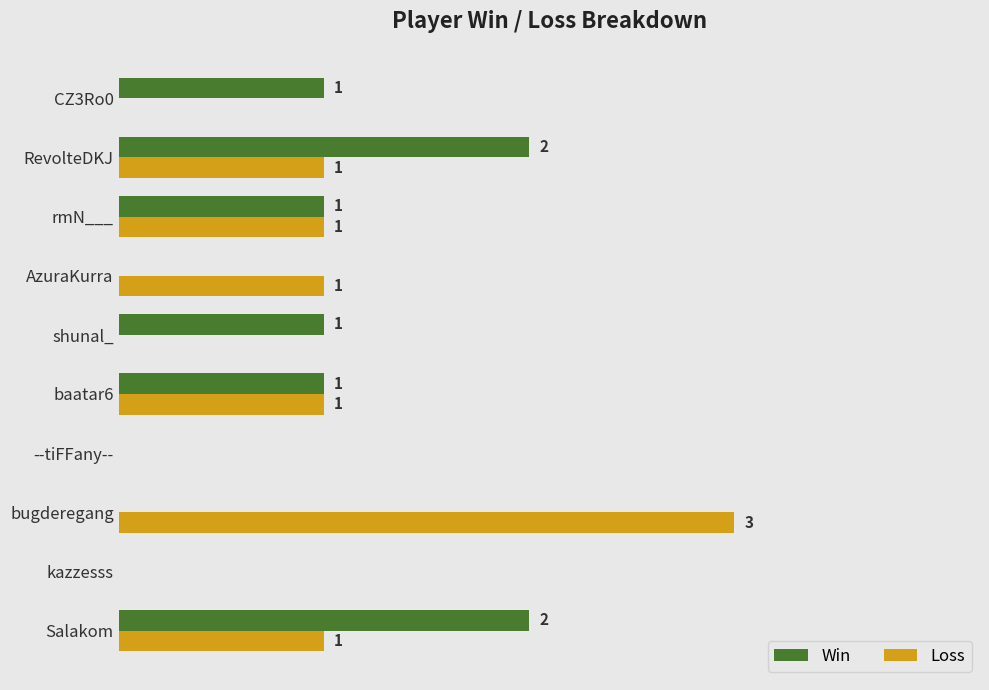

Between --tiFFany-- and RevolteDKJ, which series saw the biggest shift?

Win